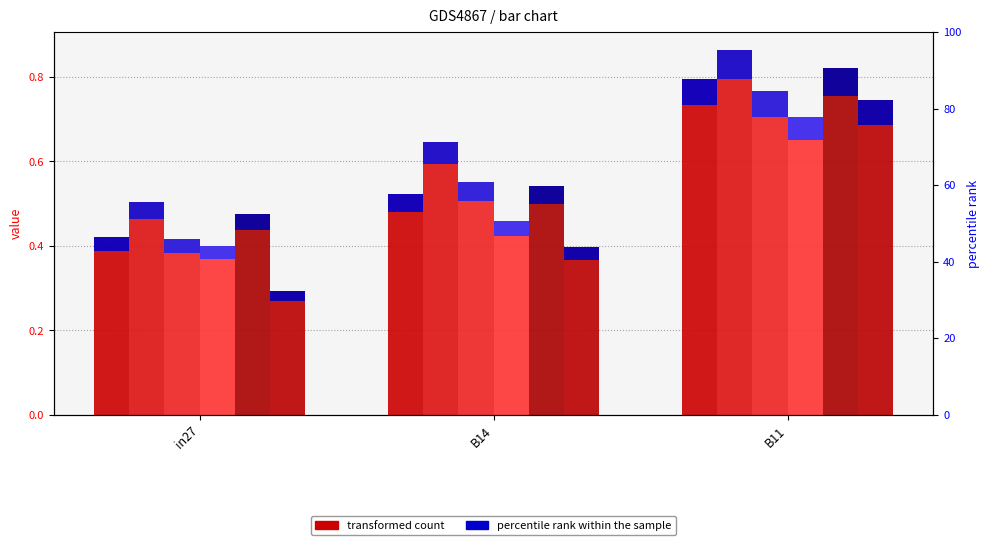

At which category does the chart reach its minimum across all series?

in27